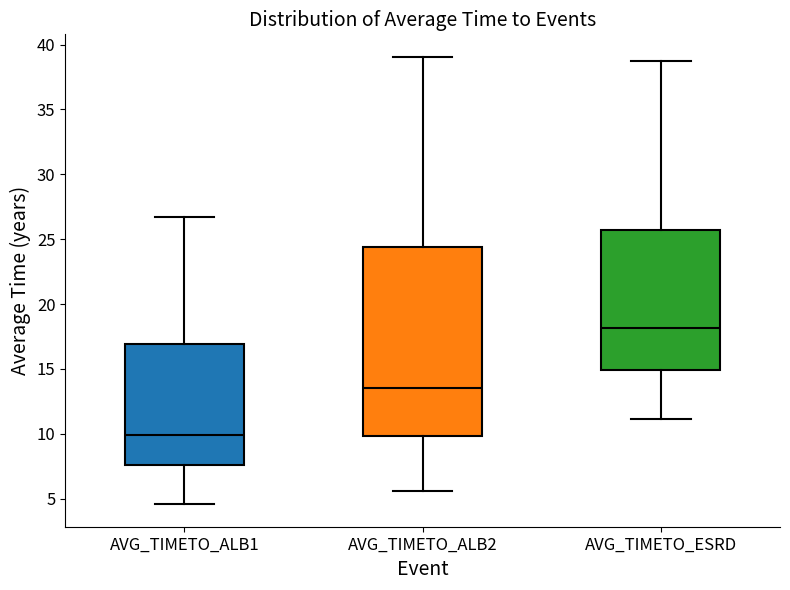

Reading left to right, read every box against the y-axis: the position of its median line, the range the box covers, and the ends of its whiskers. The values are not printed on the chart, so give them approximately, as read against the axis.

AVG_TIMETO_ALB1: median 10.0, box 7.5 to 17.0, whiskers 4.5 to 26.5
AVG_TIMETO_ALB2: median 13.5, box 10.0 to 24.5, whiskers 5.5 to 39.0
AVG_TIMETO_ESRD: median 18.0, box 15.0 to 25.5, whiskers 11.0 to 39.0